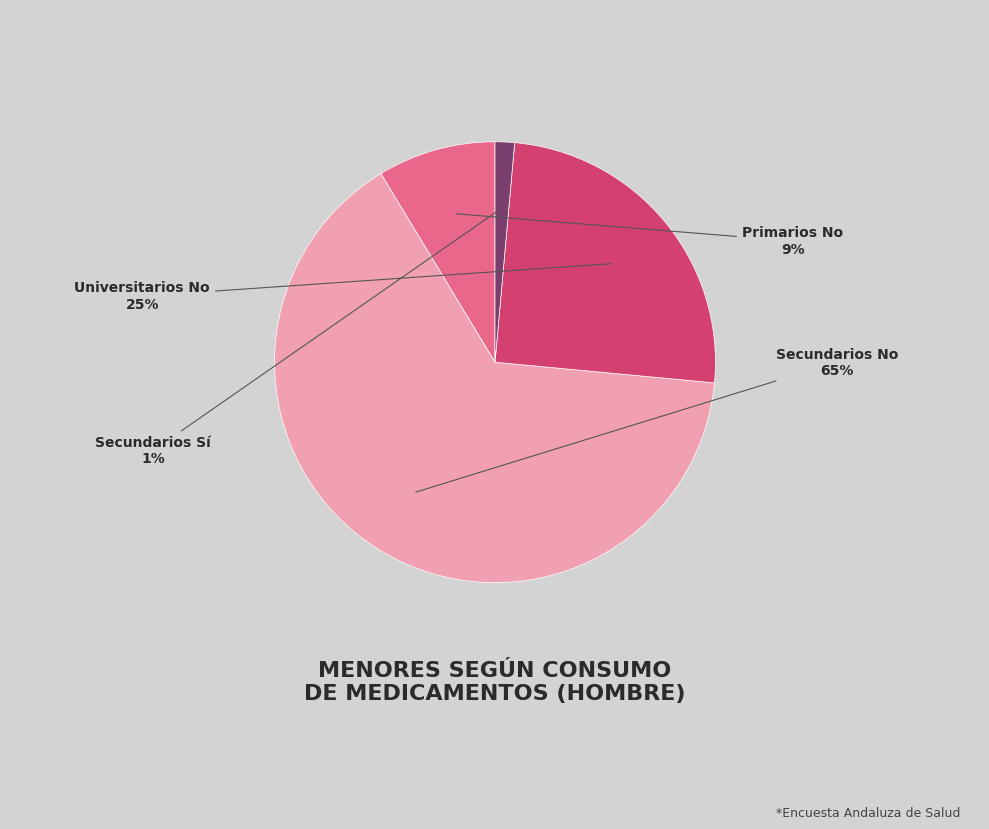

How many slices are in this pie chart?

4